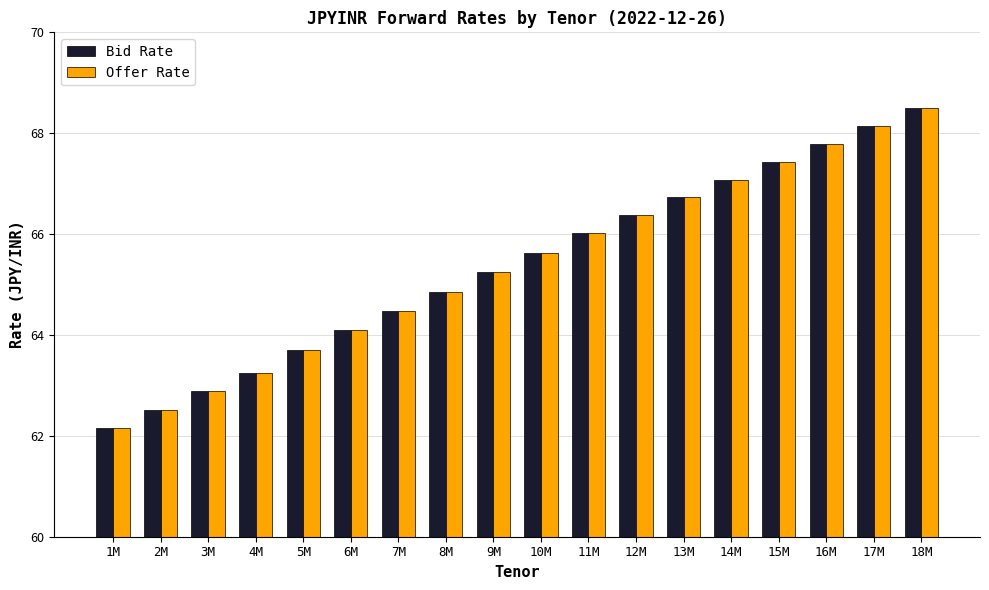

Is the value of Offer Rate at 11M greater than the value of Bid Rate at 3M?

Yes